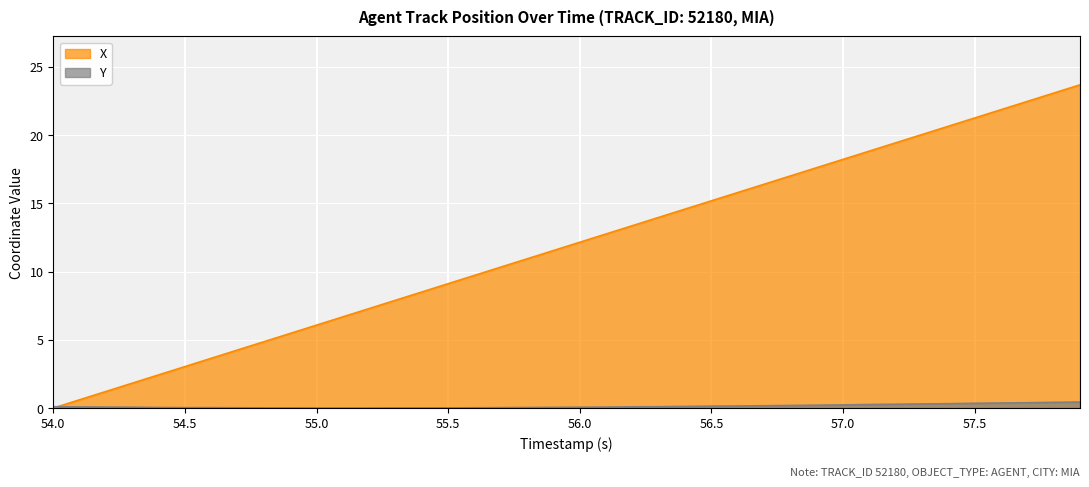

Rank the series by their maximum value, from highest to lowest.

X, Y